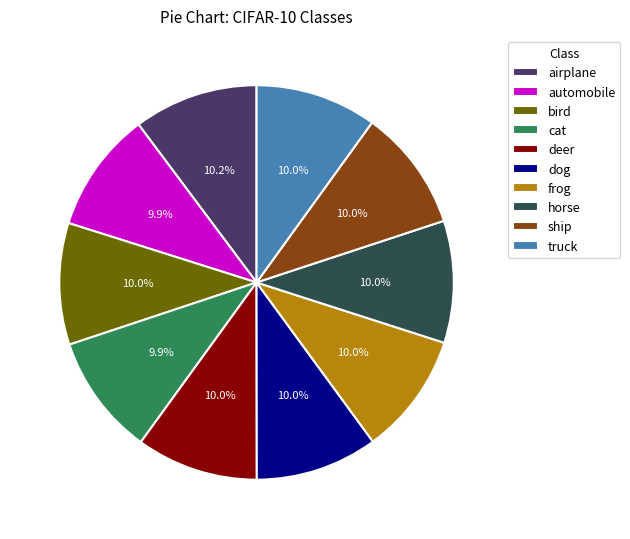

What is the total percentage of airplane and automobile?

20.1%